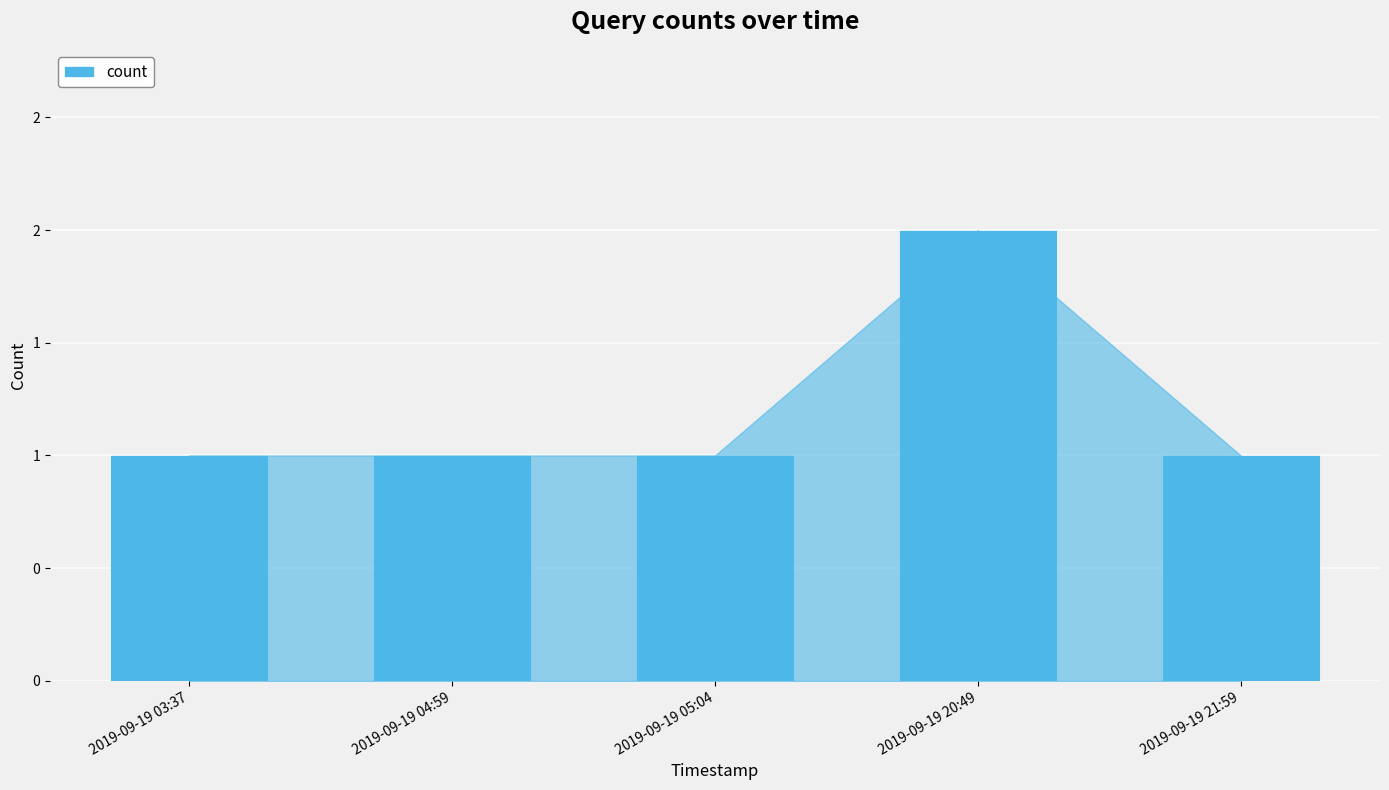

Does the chart contain any negative values?

No